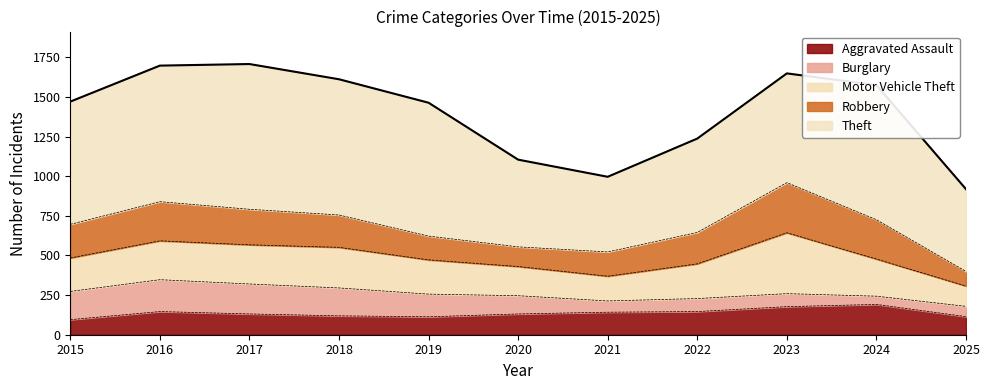

What is the smallest value displayed?

918